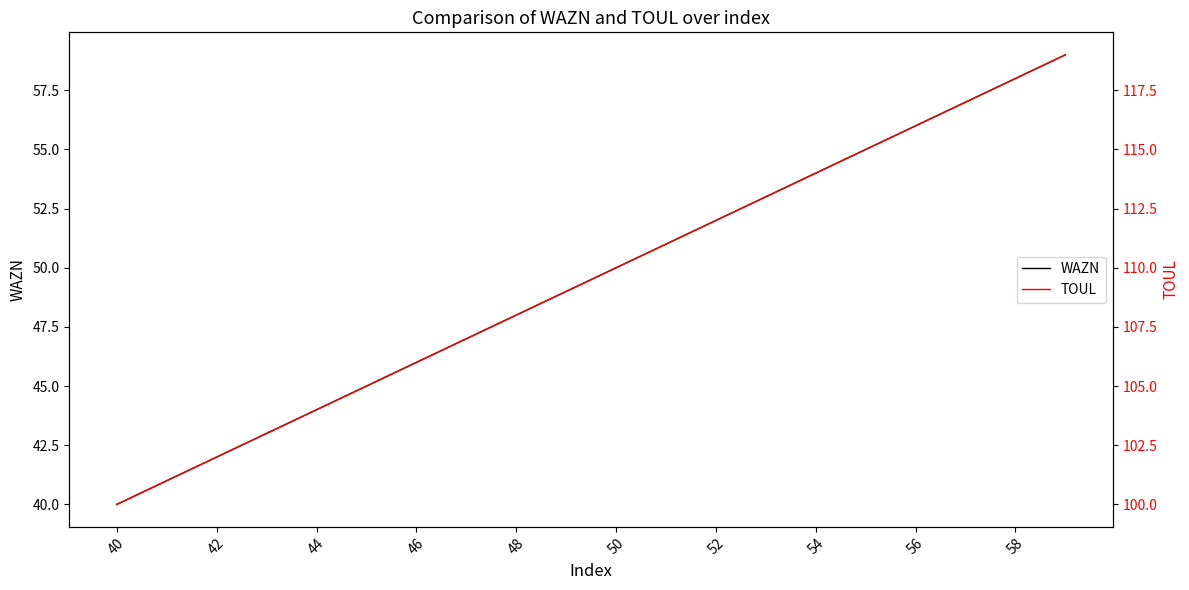

What is the highest value of the WAZN series?

59